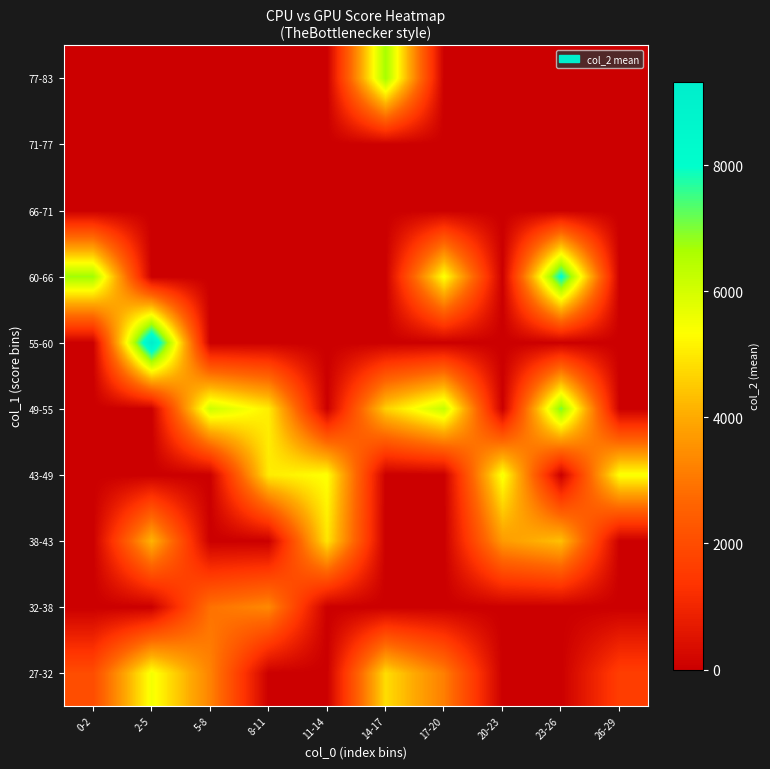

What is the greatest value displayed?

9326